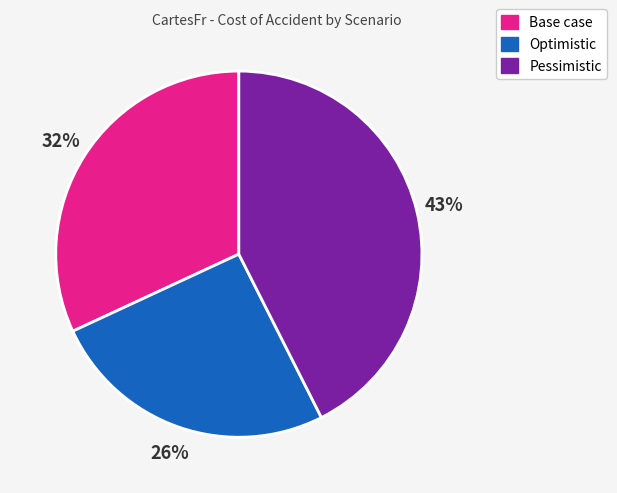

How many slices are in this pie chart?

3